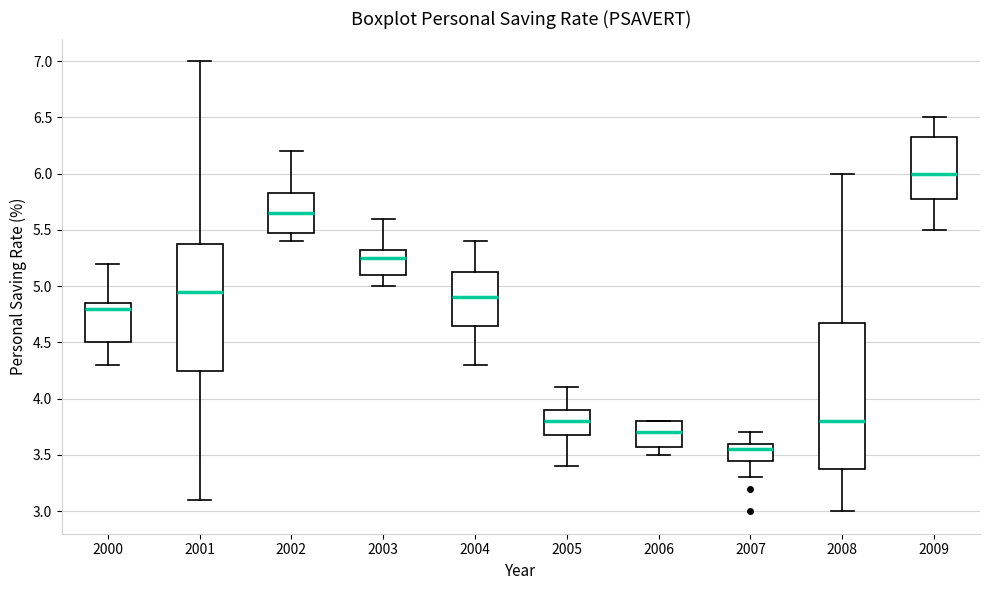

Which box's median line is the lowest?

2007